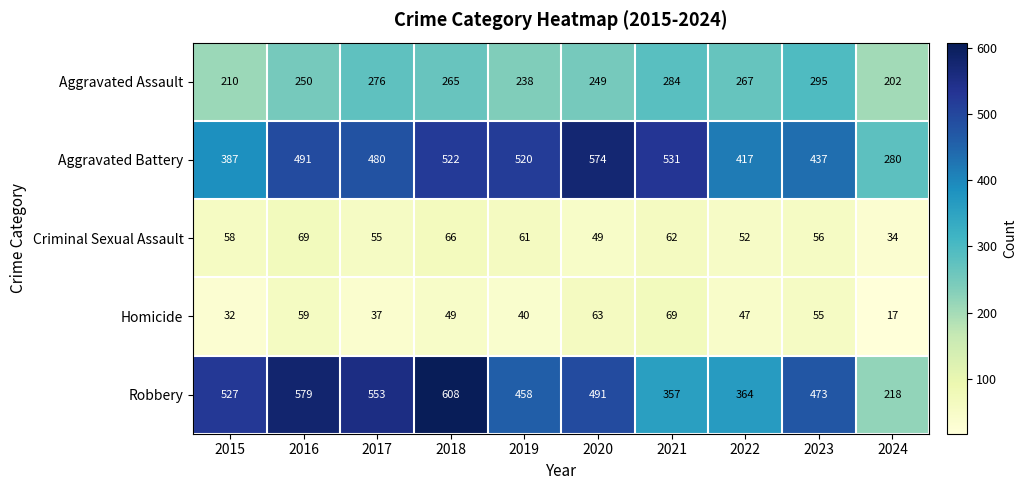

How many data points does each series have?

10